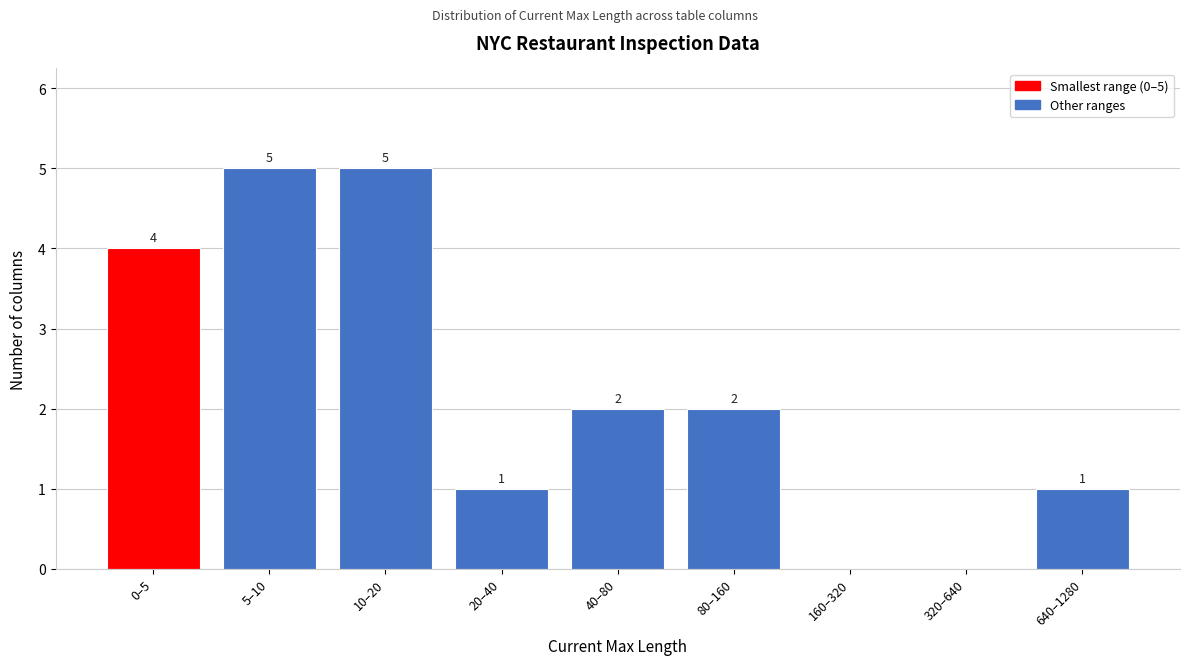

How many values are between 1 and 4?

5